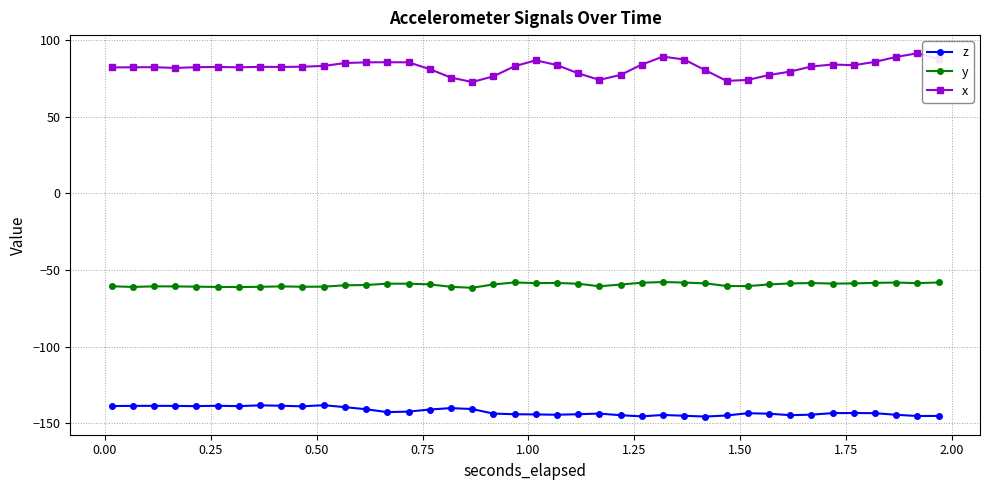

Which series has the widest spread of values?

x